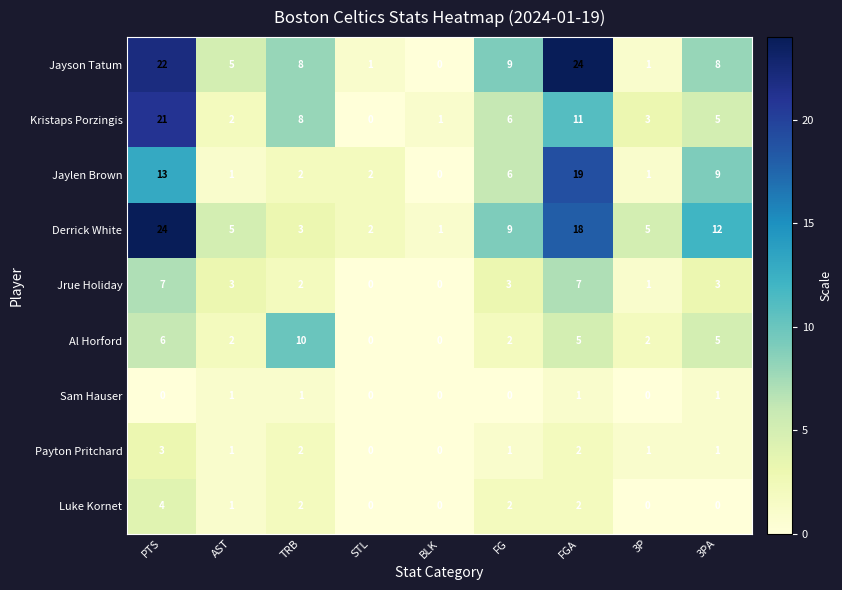

At PTS, list the series in order from largest to smallest.

Derrick White, Jayson Tatum, Kristaps Porzingis, Jaylen Brown, Jrue Holiday, Al Horford, Luke Kornet, Payton Pritchard, Sam Hauser